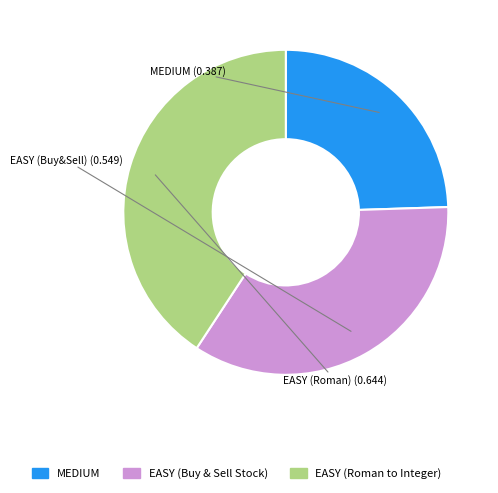

How many slices are in this pie chart?

3